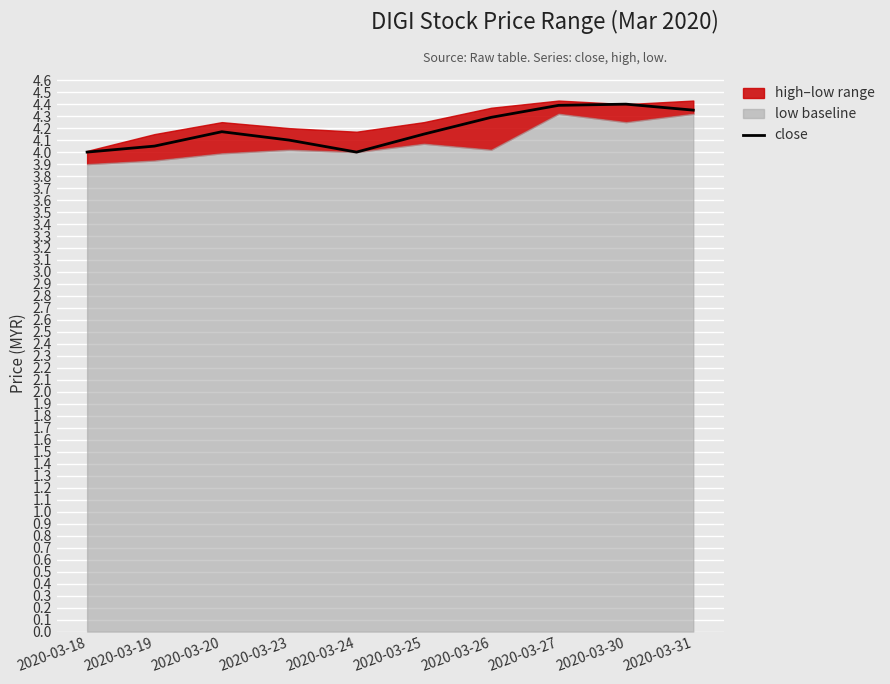

True or false: the data shows 1.3 at 2020-03-23.

False